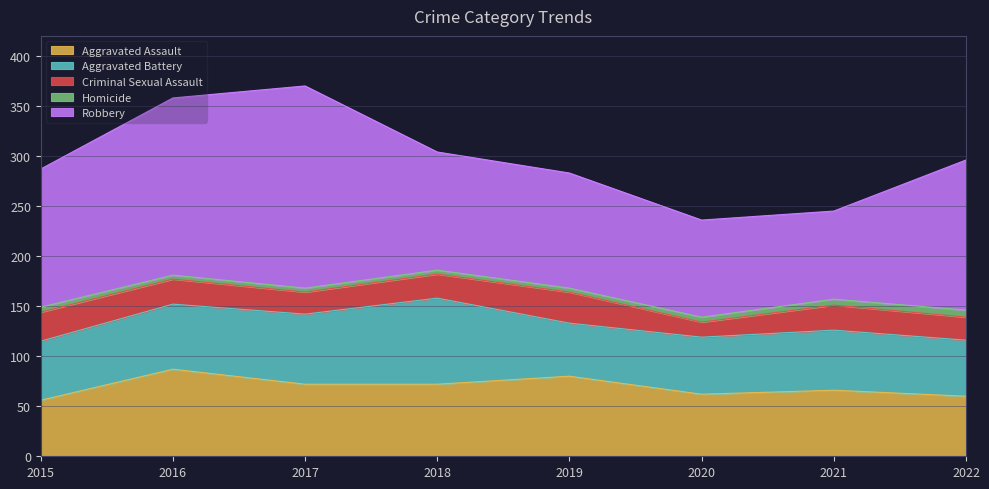

Which series has the largest total across all categories?

Robbery